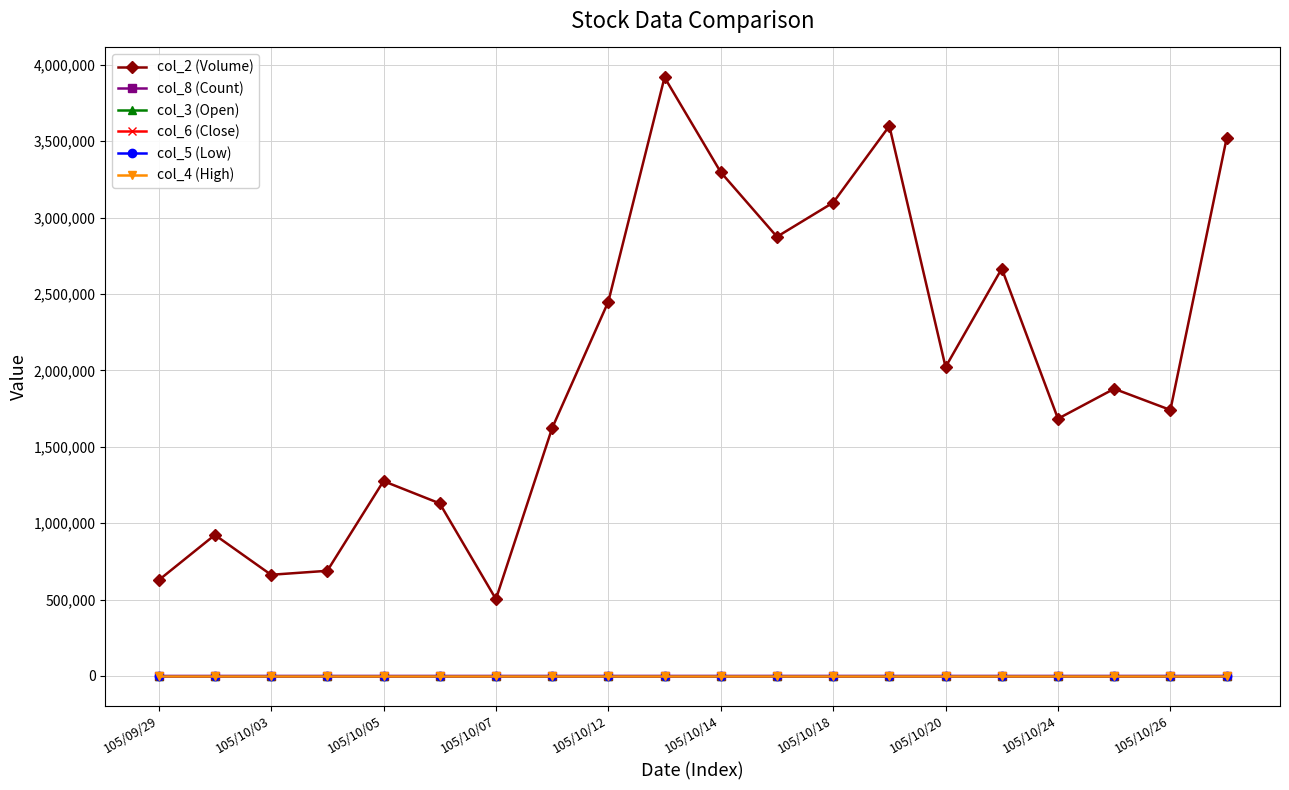

Which series has the largest total across all categories?

col_2 (Volume)